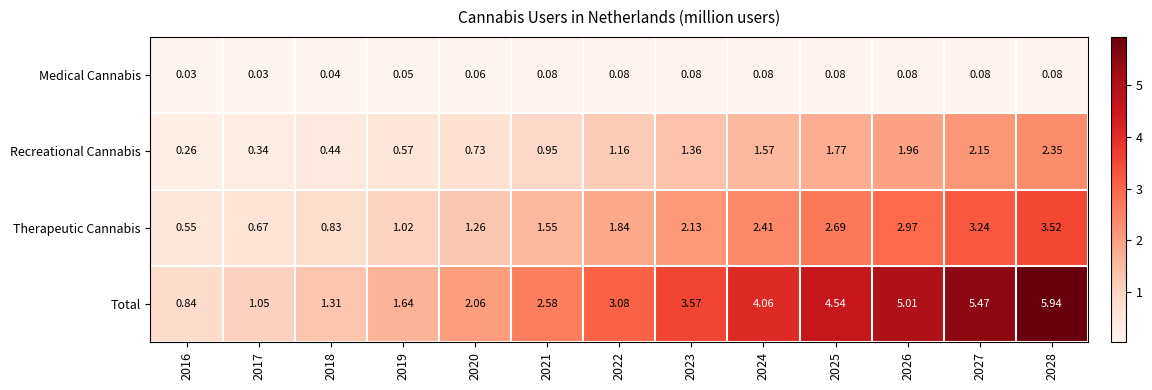

At how many categories does at least one series exceed 3?

7